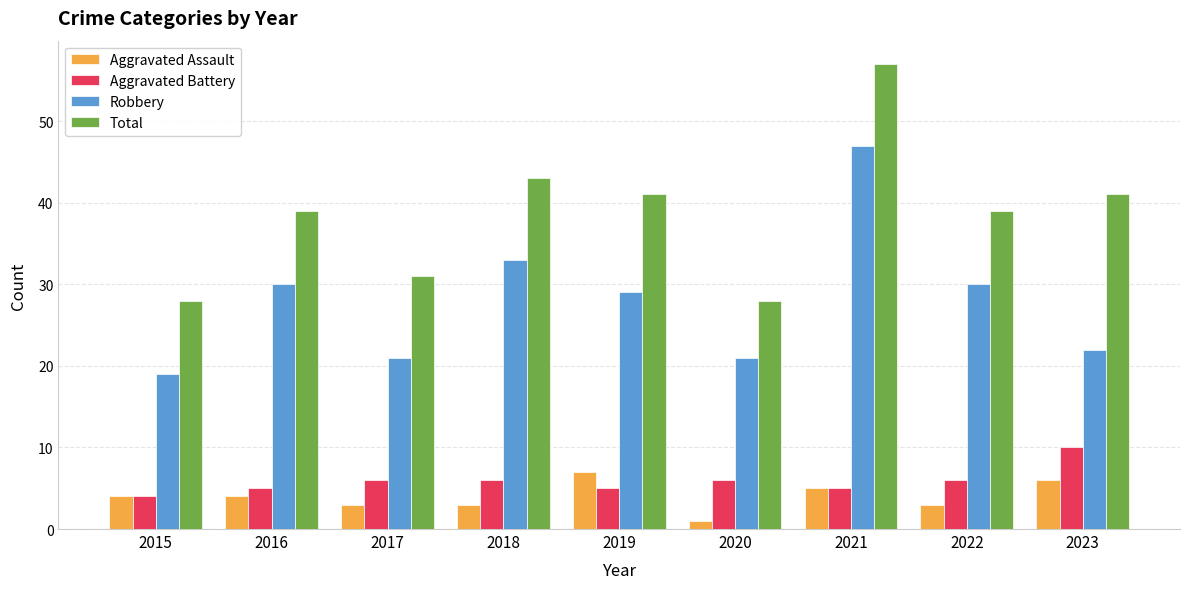

Is it true that Aggravated Assault equals 10 at 2023?

False